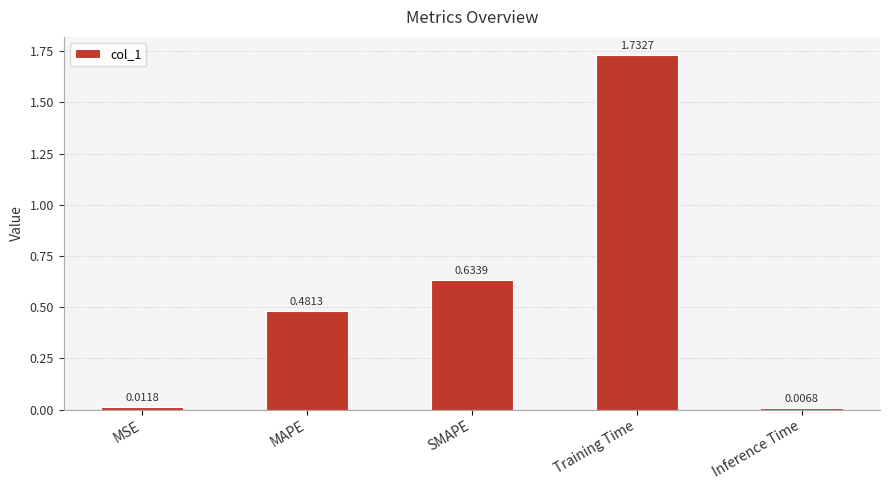

Rank the categories by value from lowest to highest.

Inference Time, MSE, MAPE, SMAPE, Training Time